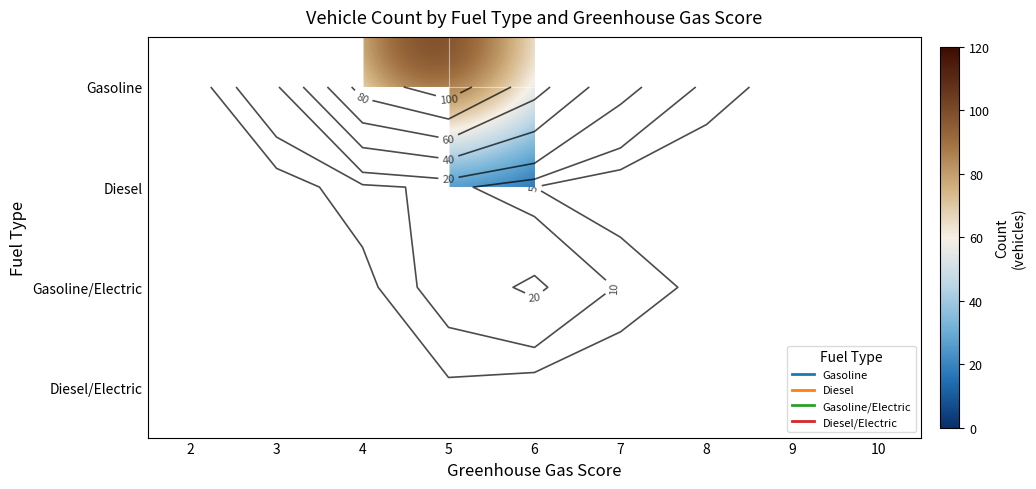

Which label corresponds to the largest value in the chart?

5